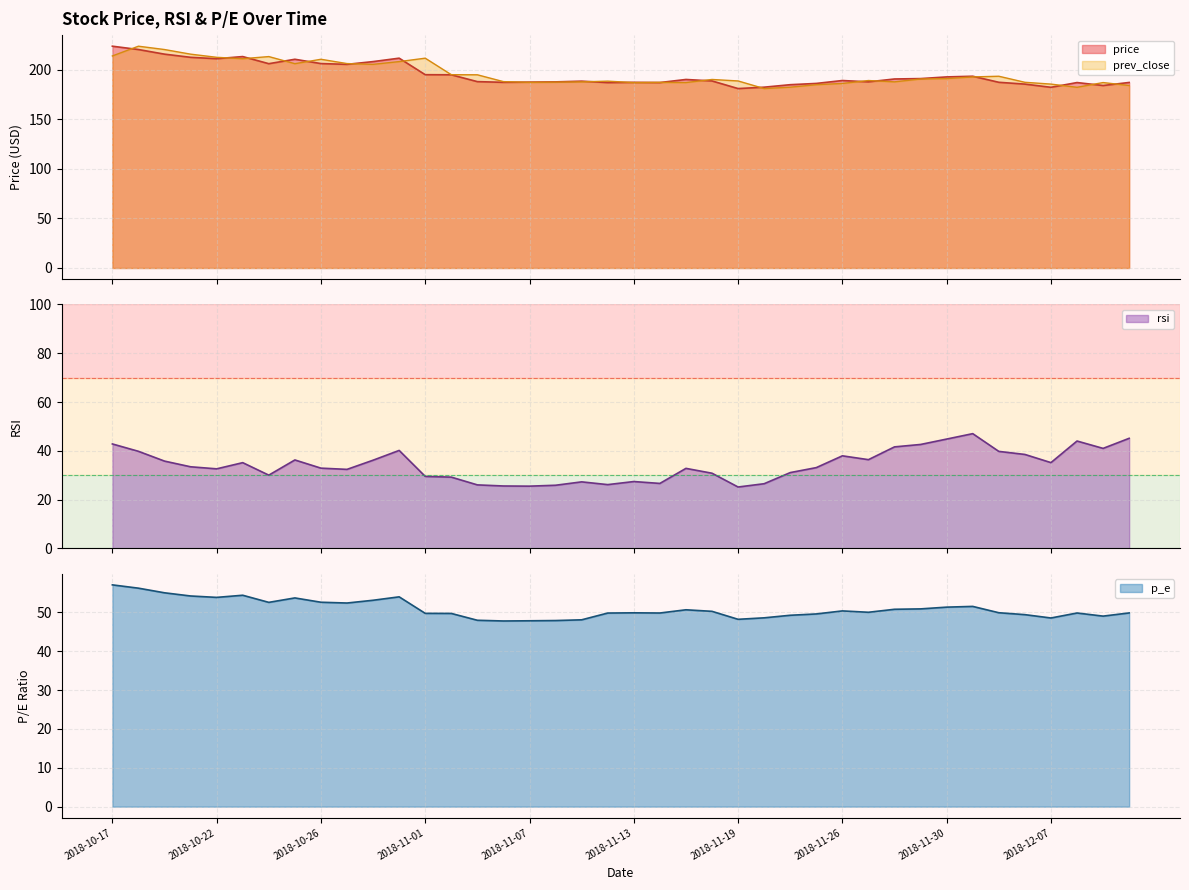

How many data points in prev_close are less than 190?

20